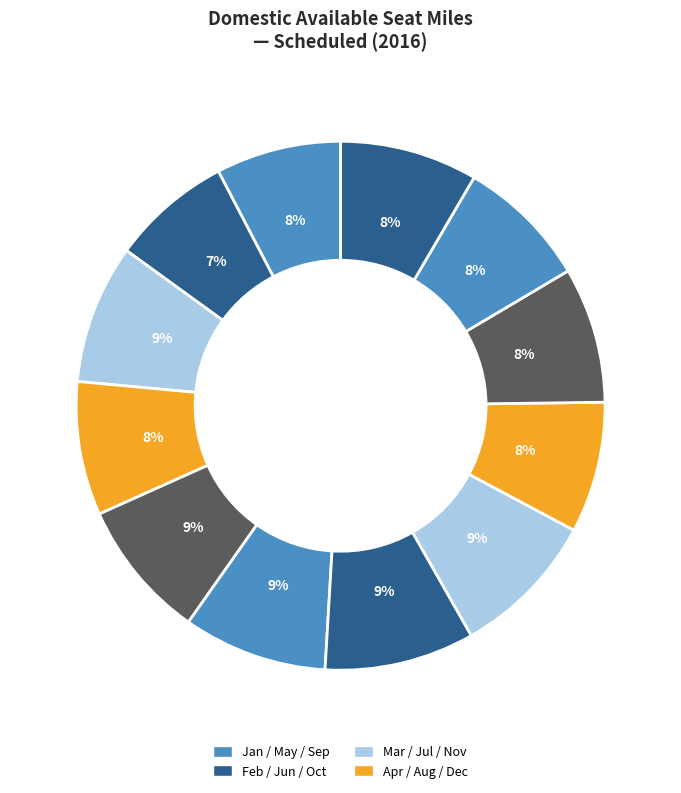

Count the number of slices in the pie.

12